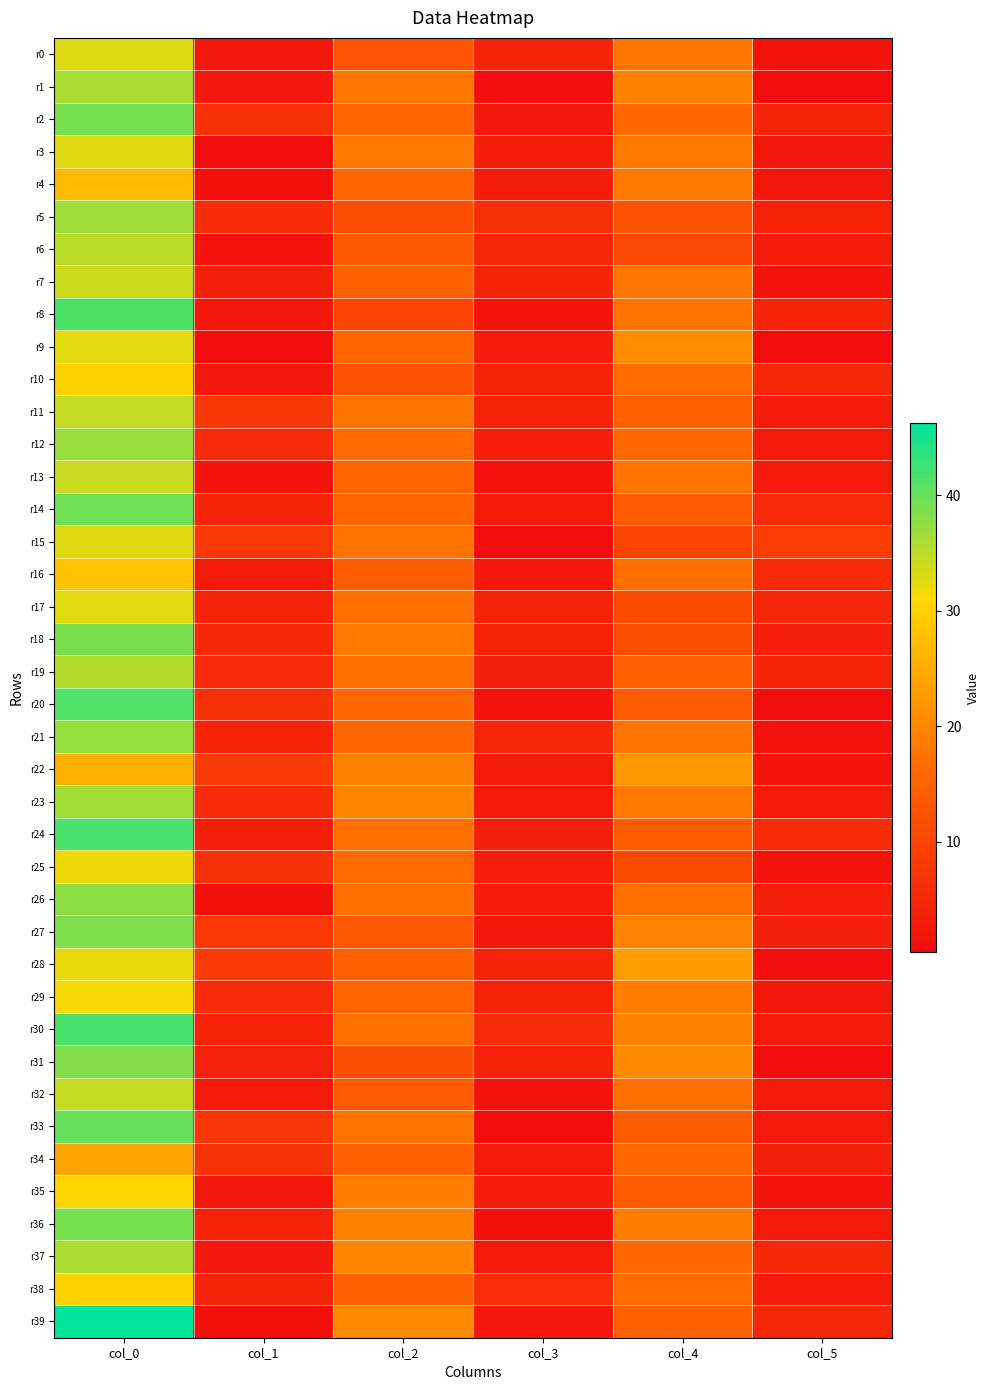

Reading right to left, list all the values displayed in this chart.

r0: col_5=1.9	col_4=18.0	col_3=4.4	col_2=12.8	col_1=2.1	col_0=33.0
r1: col_5=0.5	col_4=19.3	col_3=0.8	col_2=18.0	col_1=2.5	col_0=36.0
r2: col_5=4.6	col_4=16.0	col_3=2.5	col_2=15.5	col_1=6.4	col_0=39.0
r3: col_5=2.4	col_4=18.7	col_3=3.4	col_2=18.5	col_1=0.5	col_0=32.7
r4: col_5=2.2	col_4=18.2	col_3=3.3	col_2=15.8	col_1=1.1	col_0=27.2
r5: col_5=4.2	col_4=12.5	col_3=6.3	col_2=11.7	col_1=5.9	col_0=36.7
r6: col_5=3.1	col_4=10.7	col_3=5.0	col_2=13.7	col_1=1.4	col_0=35.0
r7: col_5=1.9	col_4=18.0	col_3=4.7	col_2=15.2	col_1=3.7	col_0=34.0
r8: col_5=4.5	col_4=17.7	col_3=1.7	col_2=9.7	col_1=2.1	col_0=41.5
r9: col_5=0.4	col_4=20.8	col_3=3.3	col_2=15.5	col_1=0.5	col_0=32.5
r10: col_5=5.0	col_4=16.5	col_3=4.3	col_2=12.2	col_1=2.1	col_0=30.0
r11: col_5=3.4	col_4=15.0	col_3=4.0	col_2=17.5	col_1=7.9	col_0=34.5
r12: col_5=2.7	col_4=16.0	col_3=3.6	col_2=16.5	col_1=5.3	col_0=37.0
r13: col_5=2.7	col_4=17.5	col_3=1.5	col_2=15.5	col_1=1.8	col_0=34.2
r14: col_5=5.3	col_4=13.8	col_3=2.9	col_2=15.5	col_1=4.5	col_0=39.5
r15: col_5=8.8	col_4=10.0	col_3=0.5	col_2=17.7	col_1=8.3	col_0=32.8
r16: col_5=5.3	col_4=17.0	col_3=2.5	col_2=14.5	col_1=2.8	col_0=28.0
r17: col_5=4.8	col_4=11.2	col_3=4.0	col_2=16.8	col_1=4.2	col_0=32.5
r18: col_5=3.6	col_4=11.5	col_3=4.3	col_2=18.5	col_1=5.1	col_0=38.8
r19: col_5=4.6	col_4=15.0	col_3=3.8	col_2=17.2	col_1=5.5	col_0=35.5
r20: col_5=0.8	col_4=14.0	col_3=1.6	col_2=16.0	col_1=6.8	col_0=41.2
r21: col_5=1.5	col_4=17.5	col_3=4.8	col_2=15.8	col_1=4.6	col_0=37.2
r22: col_5=1.7	col_4=22.3	col_3=3.0	col_2=19.2	col_1=8.3	col_0=25.7
r23: col_5=2.8	col_4=18.2	col_3=2.6	col_2=20.2	col_1=5.7	col_0=36.5
r24: col_5=5.7	col_4=14.2	col_3=3.7	col_2=17.0	col_1=3.7	col_0=41.7
r25: col_5=1.9	col_4=11.0	col_3=3.5	col_2=16.2	col_1=6.8	col_0=32.0
r26: col_5=3.5	col_4=17.0	col_3=3.0	col_2=16.8	col_1=1.3	col_0=37.8
r27: col_5=3.7	col_4=19.8	col_3=2.3	col_2=13.2	col_1=8.3	col_0=38.5
r28: col_5=0.8	col_4=23.2	col_3=4.4	col_2=14.8	col_1=8.3	col_0=32.2
r29: col_5=2.1	col_4=19.0	col_3=4.0	col_2=15.5	col_1=5.6	col_0=31.5
r30: col_5=3.0	col_4=19.2	col_3=5.5	col_2=16.8	col_1=4.3	col_0=41.8
r31: col_5=0.5	col_4=20.5	col_3=4.3	col_2=12.0	col_1=3.9	col_0=38.2
r32: col_5=2.9	col_4=17.2	col_3=1.9	col_2=13.8	col_1=2.7	col_0=34.5
r33: col_5=2.6	col_4=14.3	col_3=0.5	col_2=17.7	col_1=7.6	col_0=40.0
r34: col_5=3.7	col_4=16.0	col_3=2.9	col_2=15.2	col_1=7.0	col_0=24.0
r35: col_5=1.8	col_4=14.2	col_3=3.4	col_2=19.0	col_1=2.3	col_0=30.5
r36: col_5=2.7	col_4=19.0	col_3=1.3	col_2=19.2	col_1=4.3	col_0=39.0
r37: col_5=5.1	col_4=16.0	col_3=2.9	col_2=20.0	col_1=2.5	col_0=36.0
r38: col_5=3.1	col_4=16.3	col_3=6.1	col_2=15.2	col_1=4.5	col_0=30.0
r39: col_5=4.9	col_4=15.0	col_3=2.5	col_2=20.5	col_1=1.1	col_0=46.2